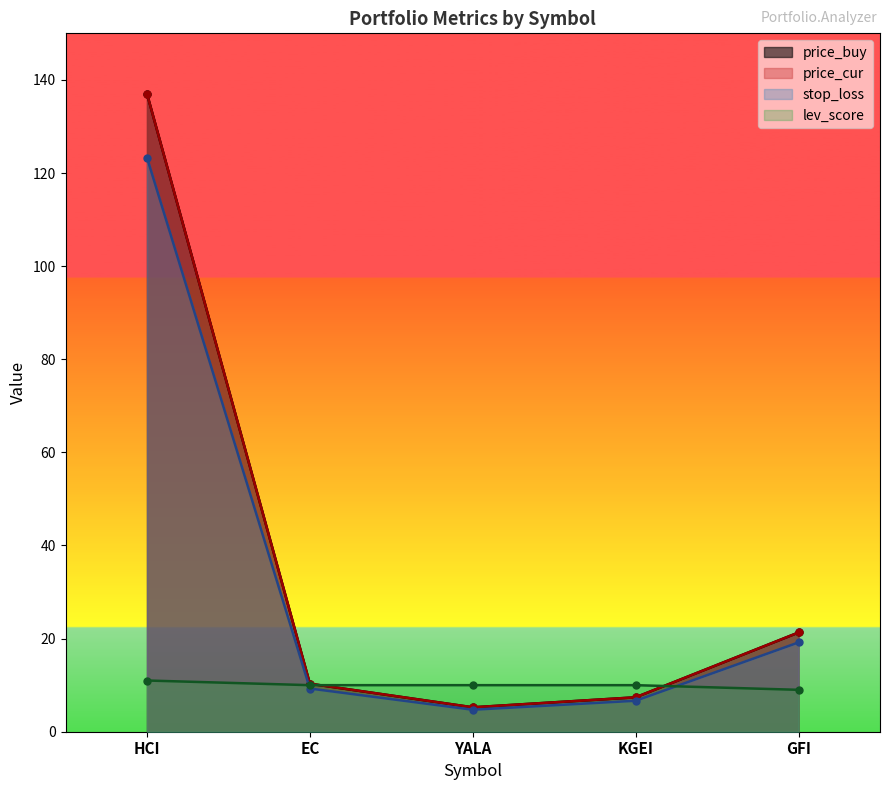

The value of lev_score at HCI is 17.0. True or false?

False